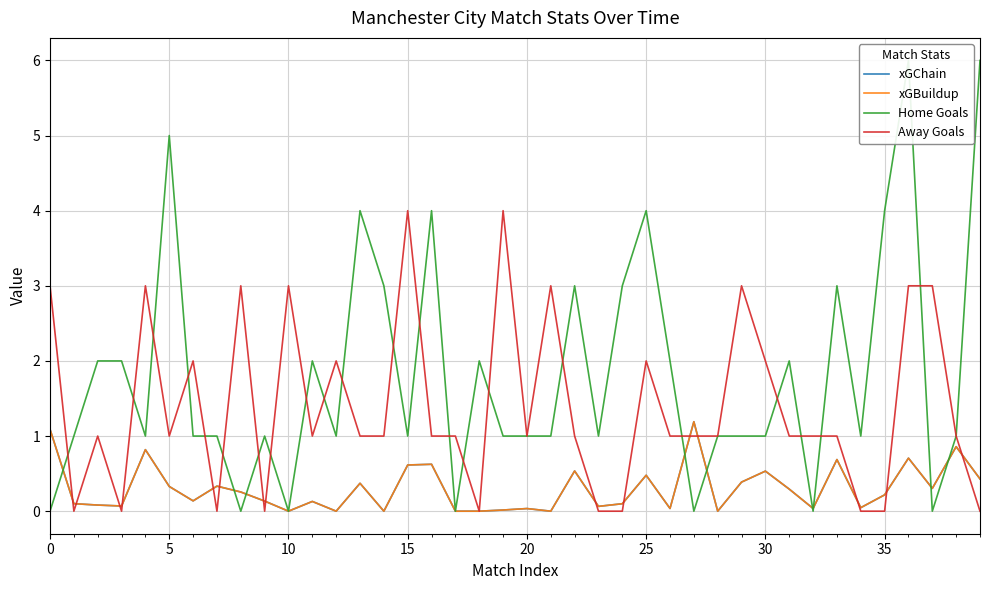

What is the difference between the highest and lowest values at 16?

3.4